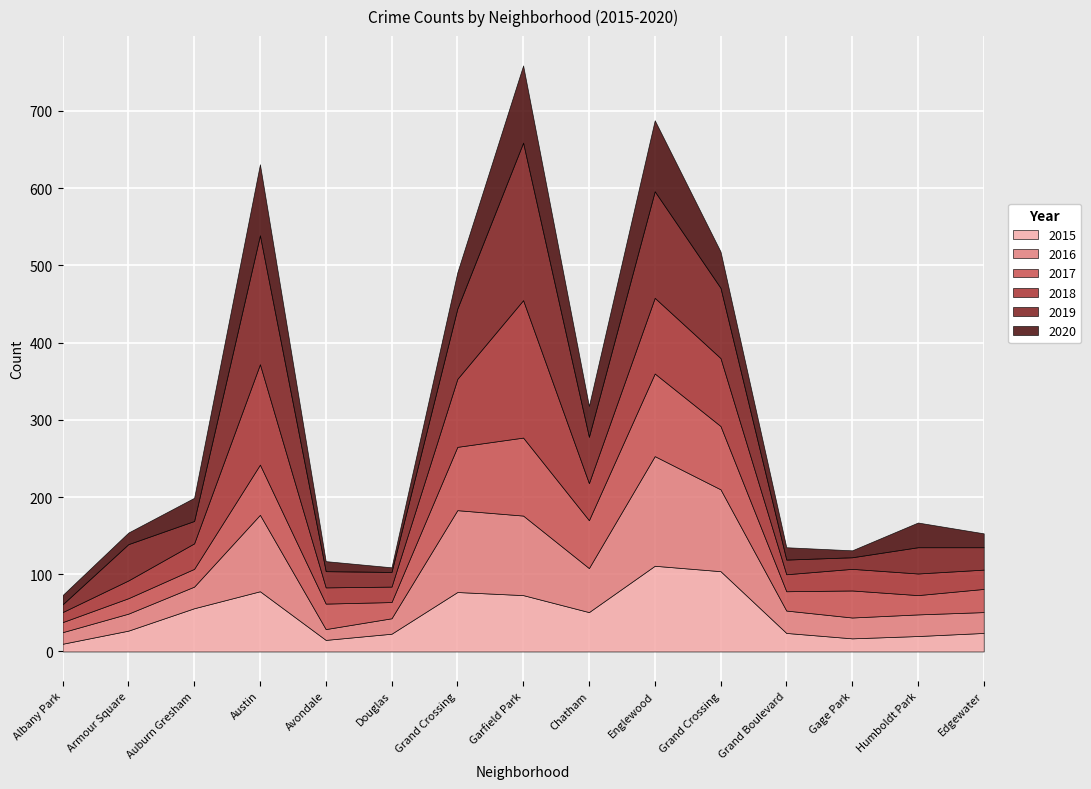

What is the sum of all 2015 values?

710